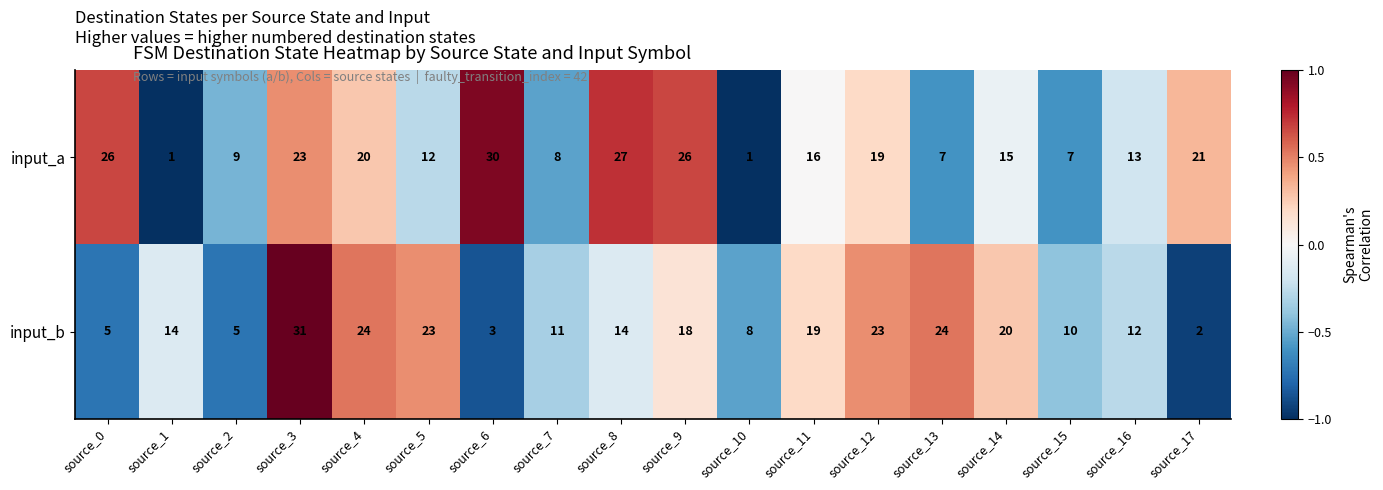

What is the difference between the maximum and minimum values in the input_a series?

29